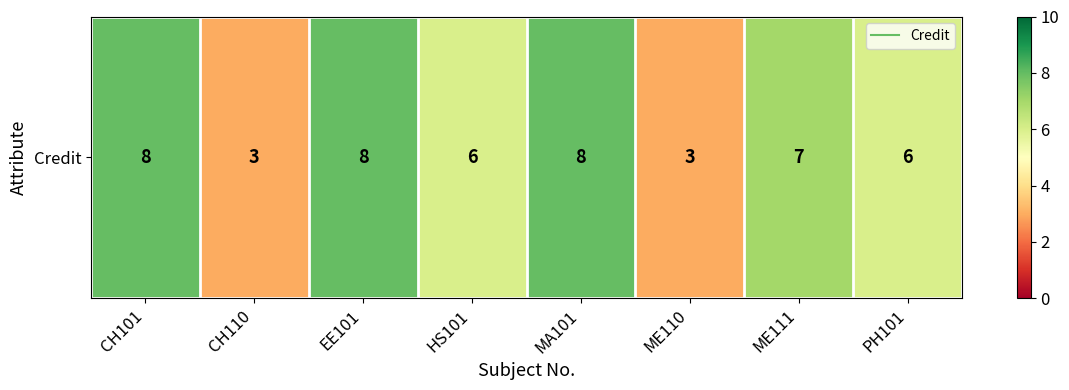

True or false: the data shows 12 at ME111.

False